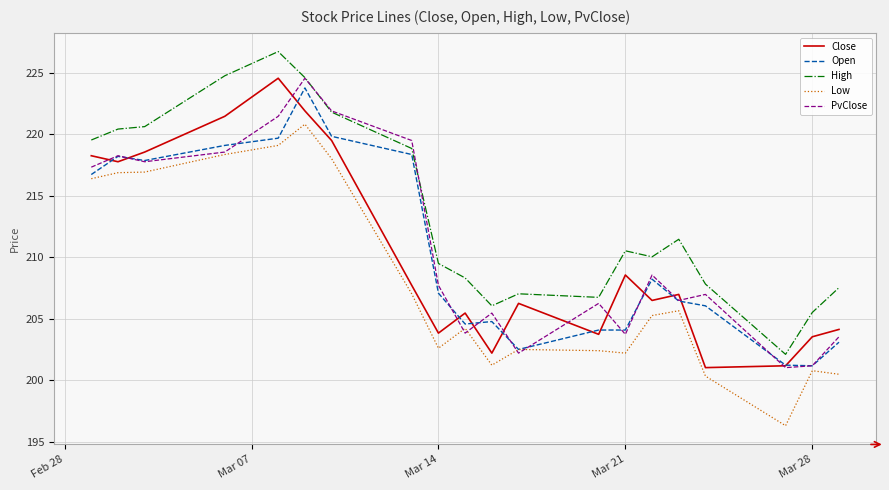

What is the maximum value shown in the chart?

226.8